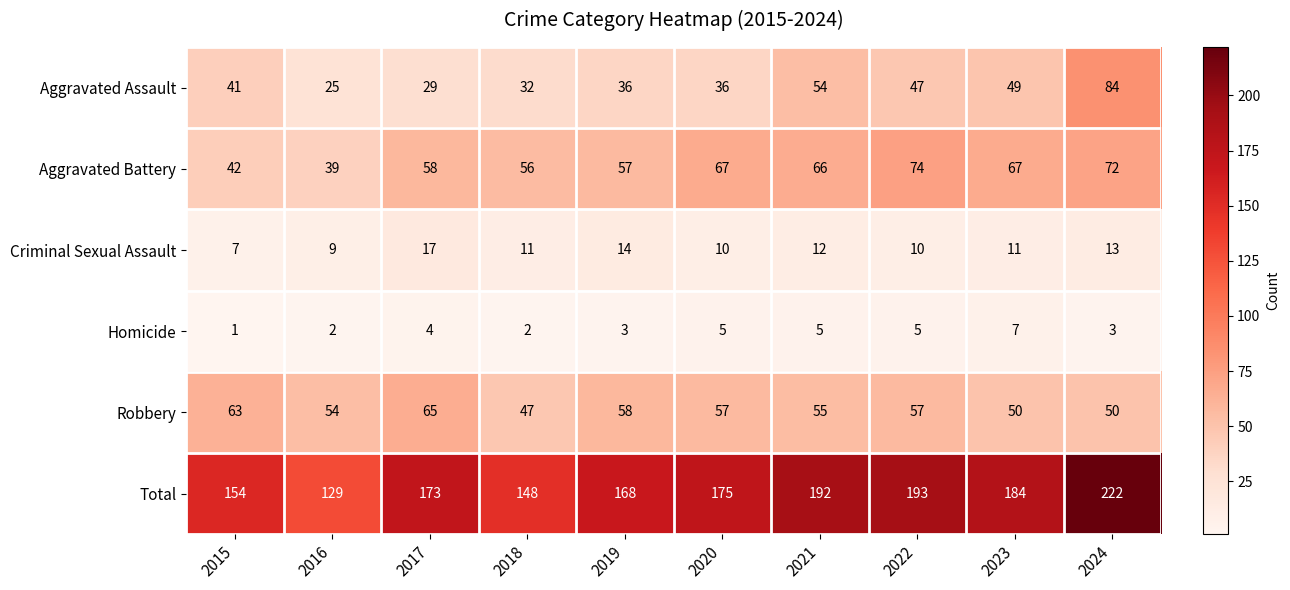

The Criminal Sexual Assault series shows 3 at 2022. True or false?

False